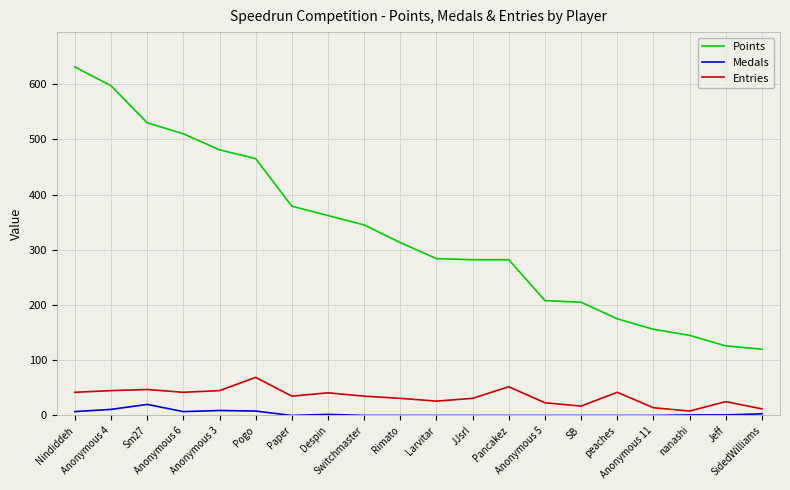

What is the maximum value shown in the chart?

631